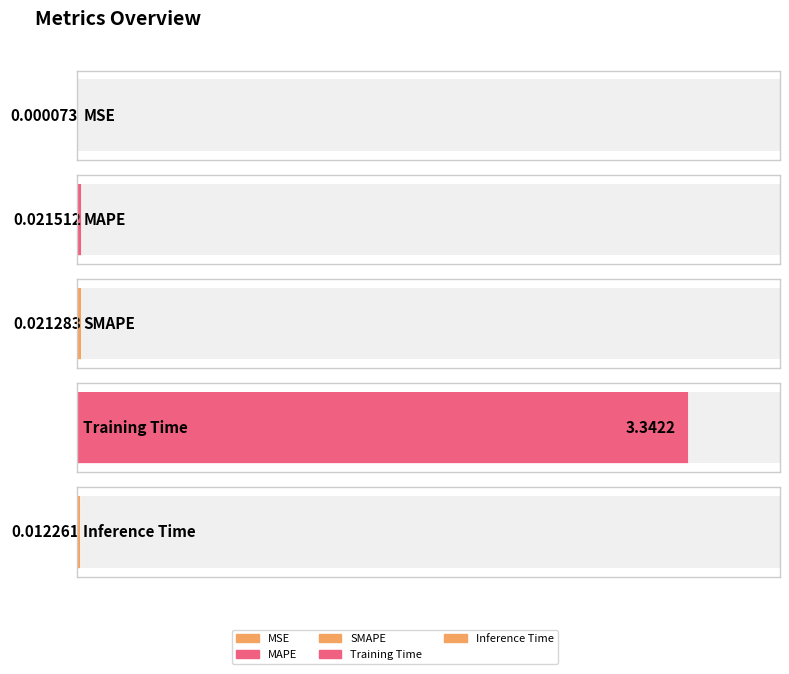

List the labels in order of value, smallest first.

MSE, Inference Time, SMAPE, MAPE, Training Time